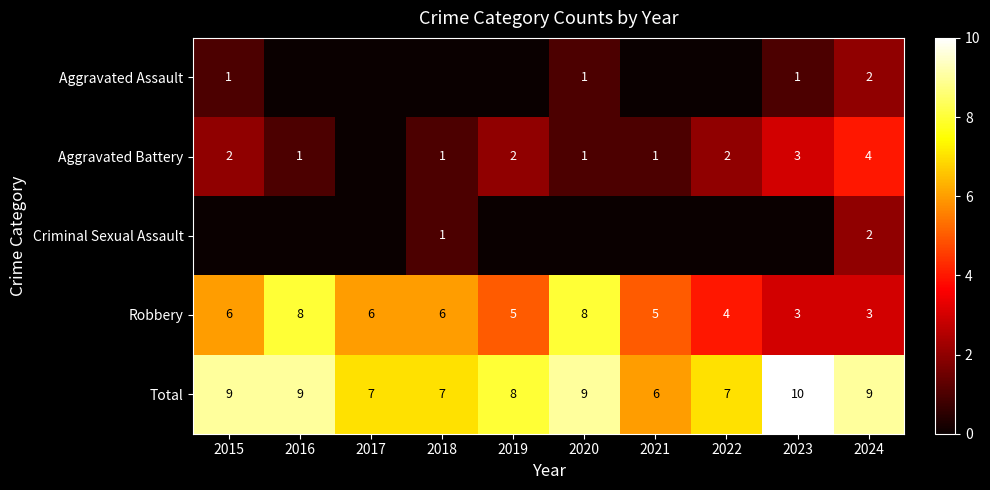

What is the sum of the Aggravated Battery values at 2022 and 2024?

6